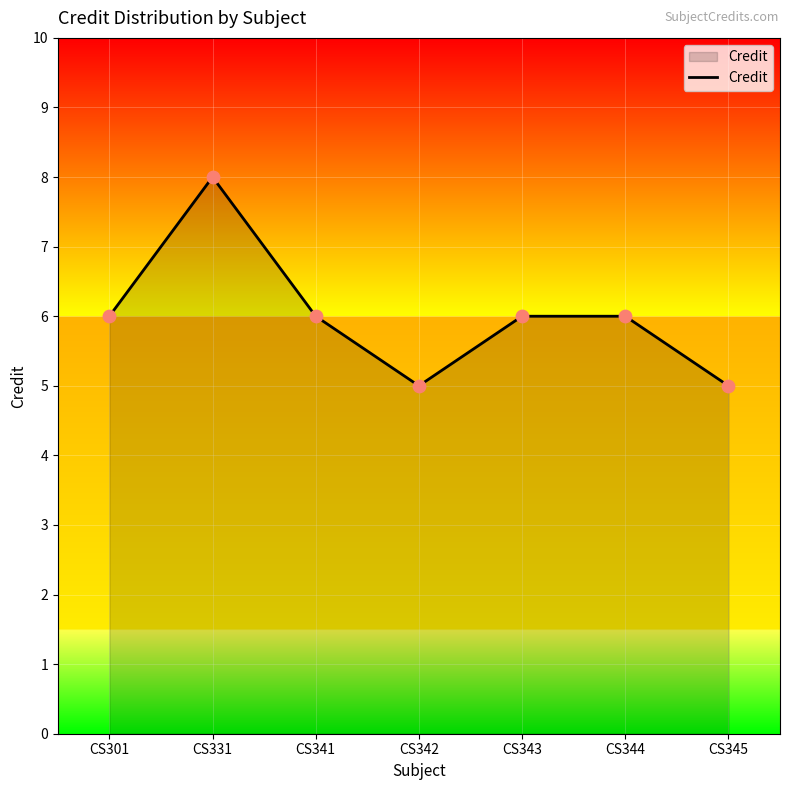

Which has a higher value, CS301 or CS331?

CS331